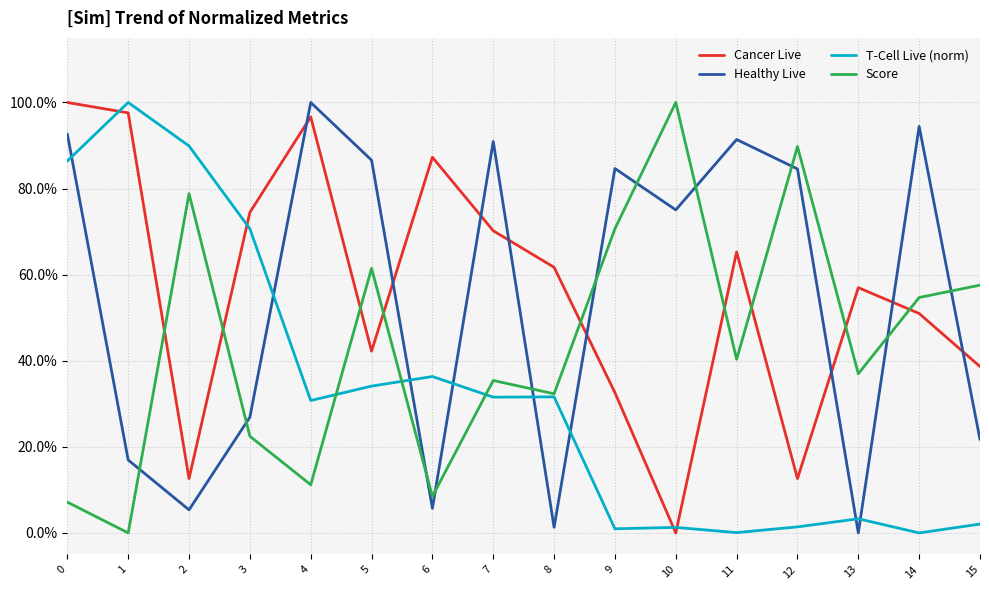

Rank the series by their maximum value, from lowest to highest.

Cancer Live, Healthy Live, T-Cell Live (norm), Score